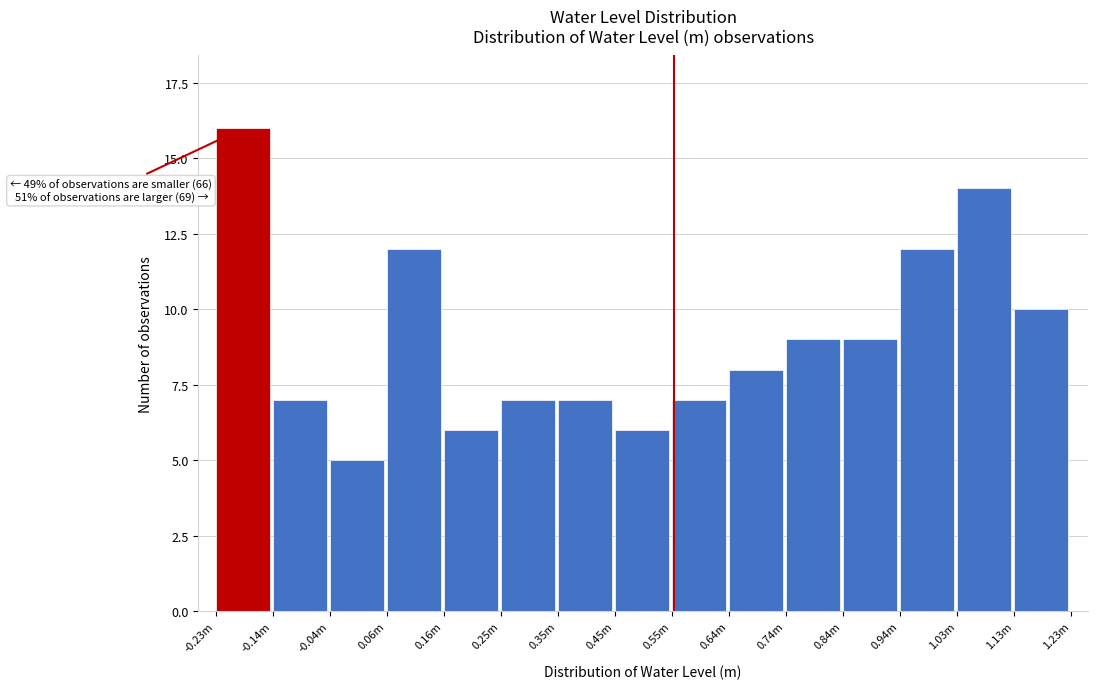

Reading right to left, list all the values displayed in this chart.

10	14	12	9	9	8	7	6	7	7	6	12	5	7	16